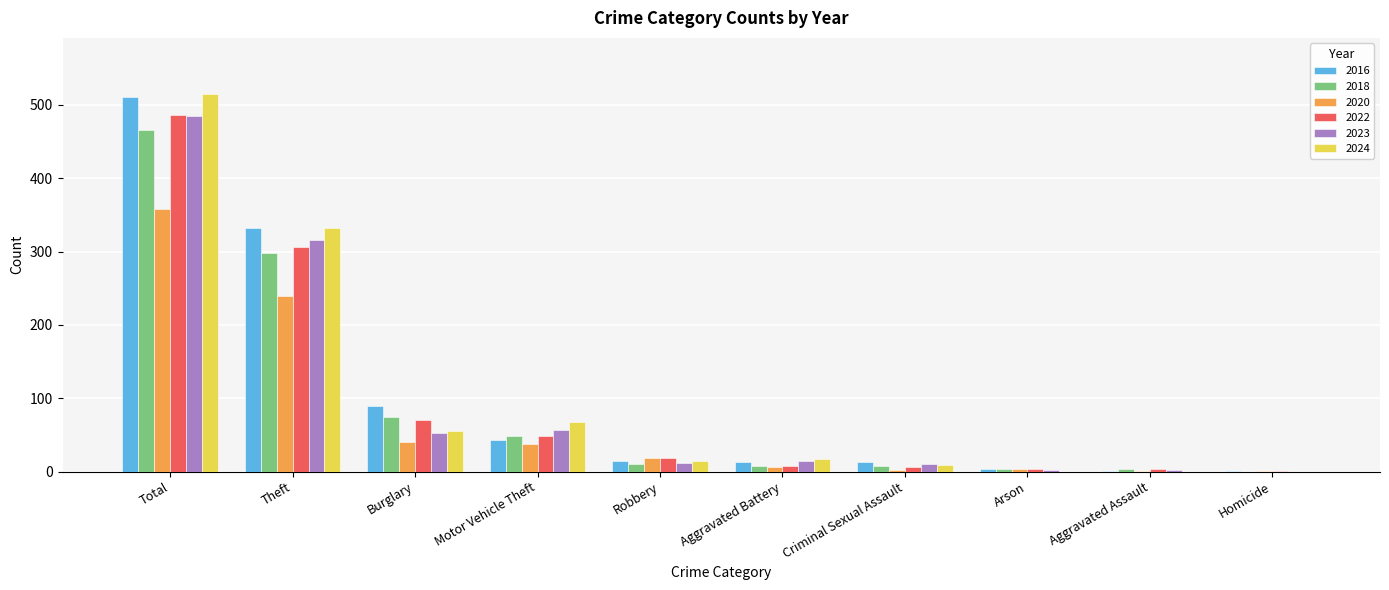

How many categories are shown in the chart?

10